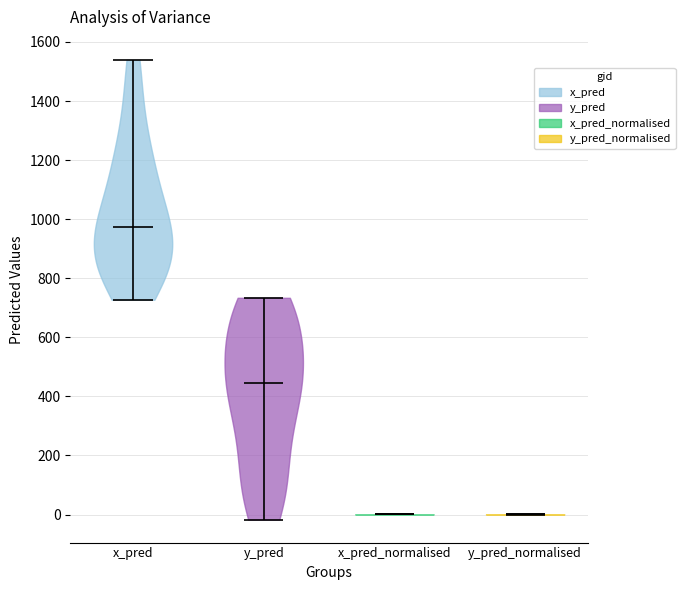

Reading left to right, read every violin against the y-axis: where its median line is, and the lowest and highest points it reaches. The values are not printed on the chart, so give them approximately, as read against the axis.

x_pred: median line 980, lowest point 720, highest point 1540
y_pred: median line 440, lowest point -20, highest point 740
x_pred_normalised: median line 0, lowest point 0, highest point 0
y_pred_normalised: median line 0, lowest point 0, highest point 0